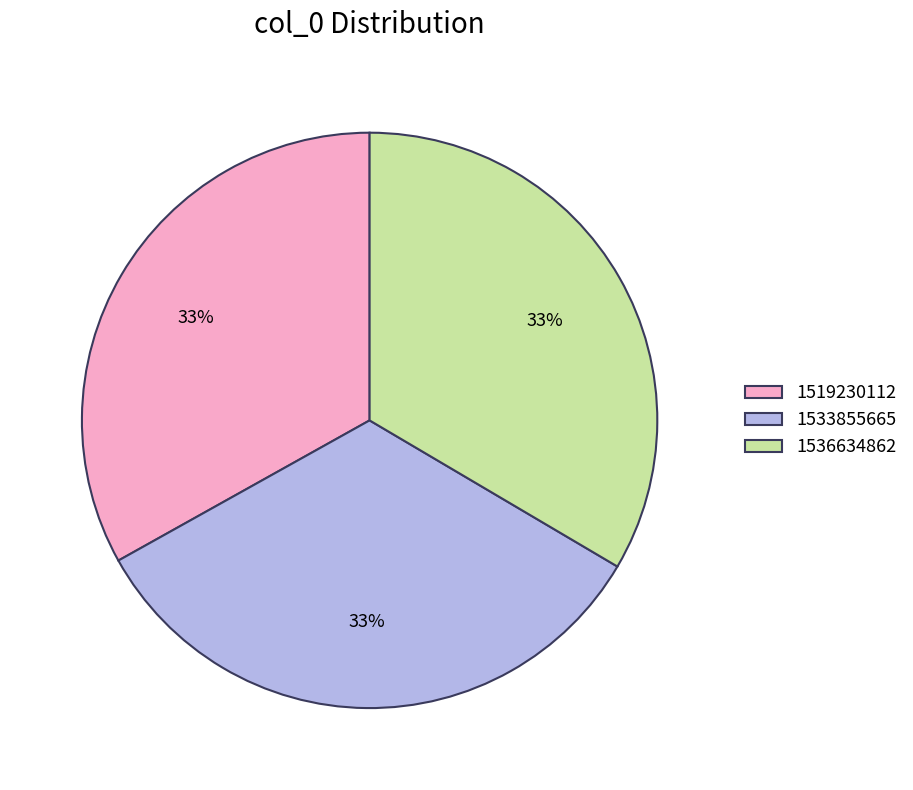

True or false: 1533855665 accounts for 48% of the total.

False